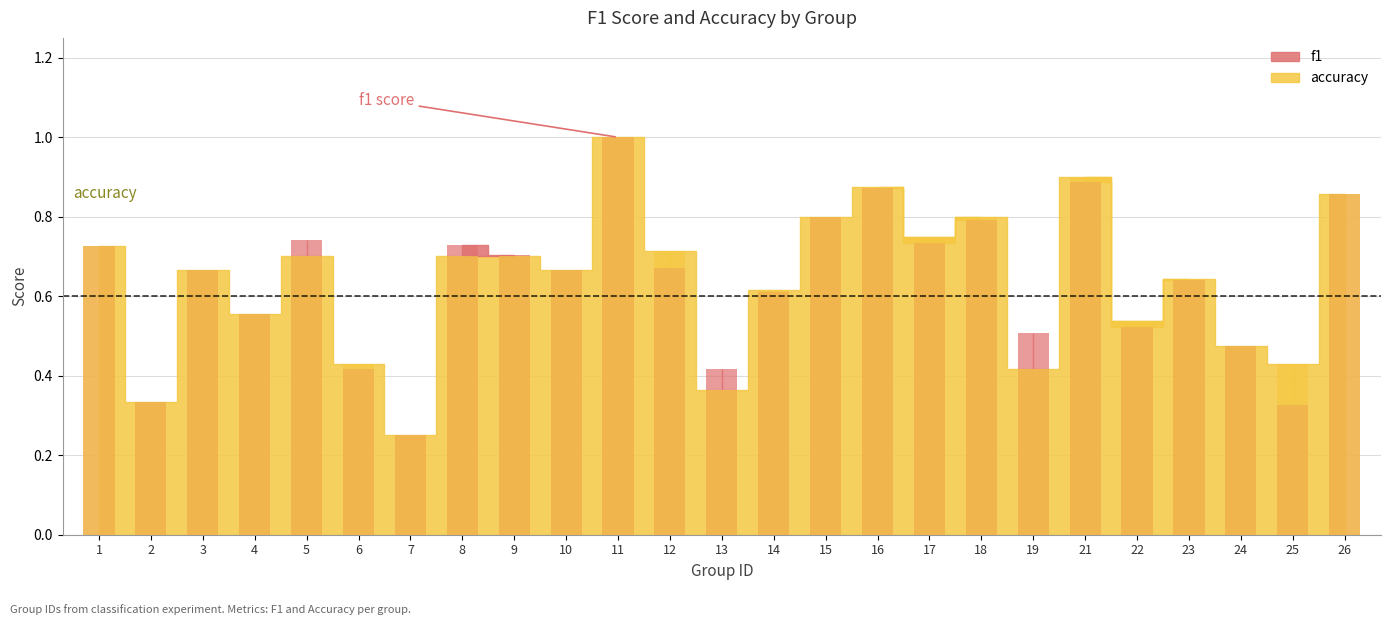

Which series has the widest spread of values?

f1